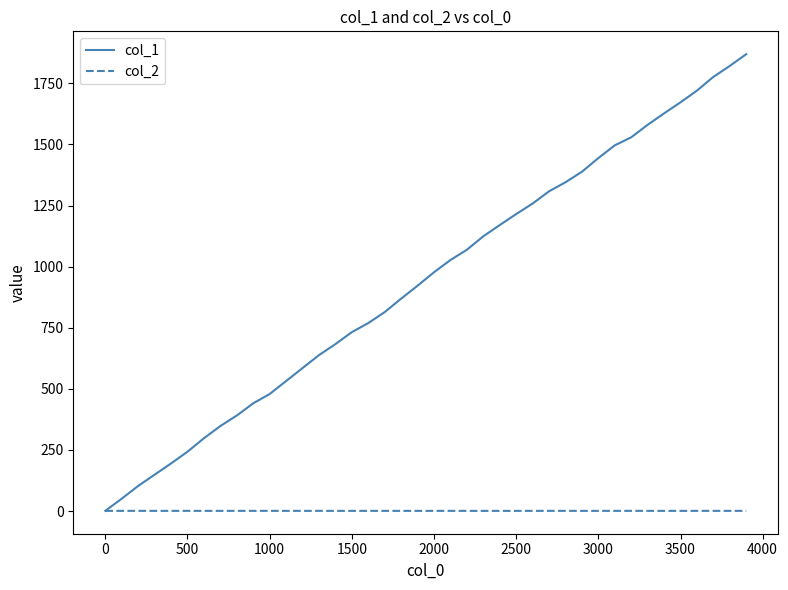

Which series has the largest range (max minus min)?

col_1